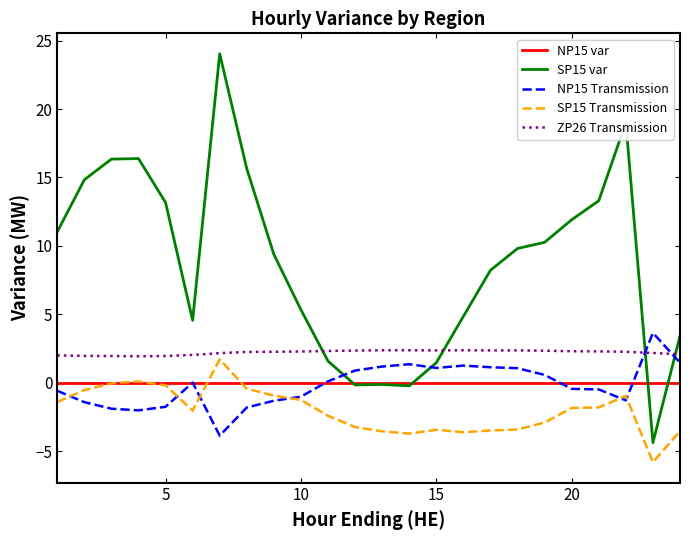

Which series has the widest spread of values?

SP15 var